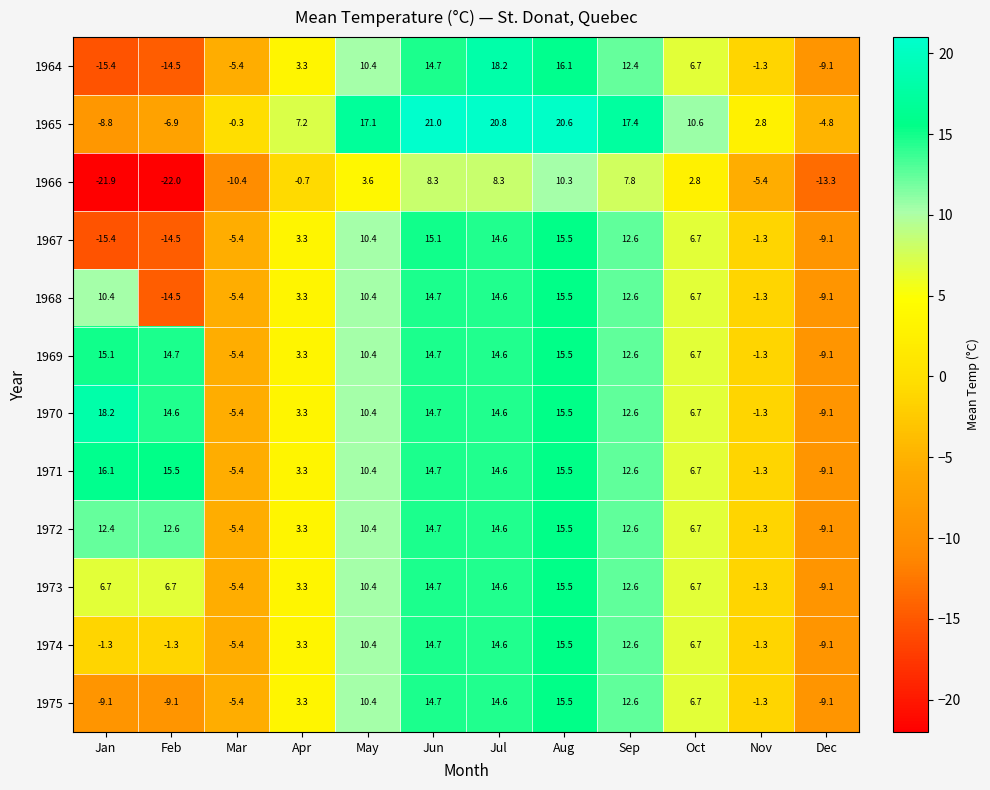

What is the difference between the highest and lowest values at Jan?

40.1